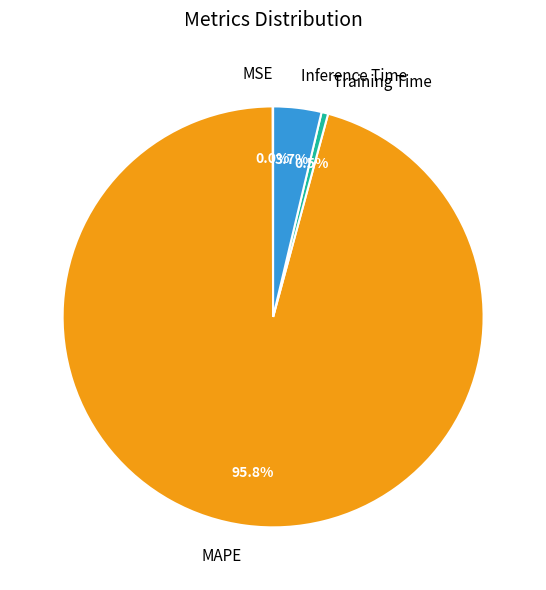

To the nearest percent, what is the difference between the largest and smallest slice percentages?

96%